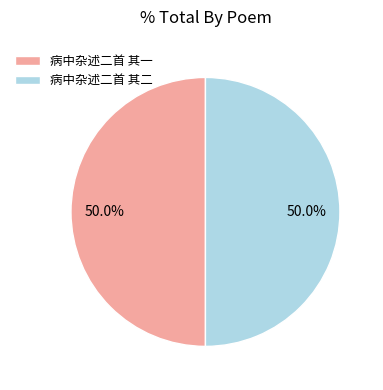

Approximately how many times larger is the value at 病中杂述二首 其二 compared to 病中杂述二首 其一?

1.0